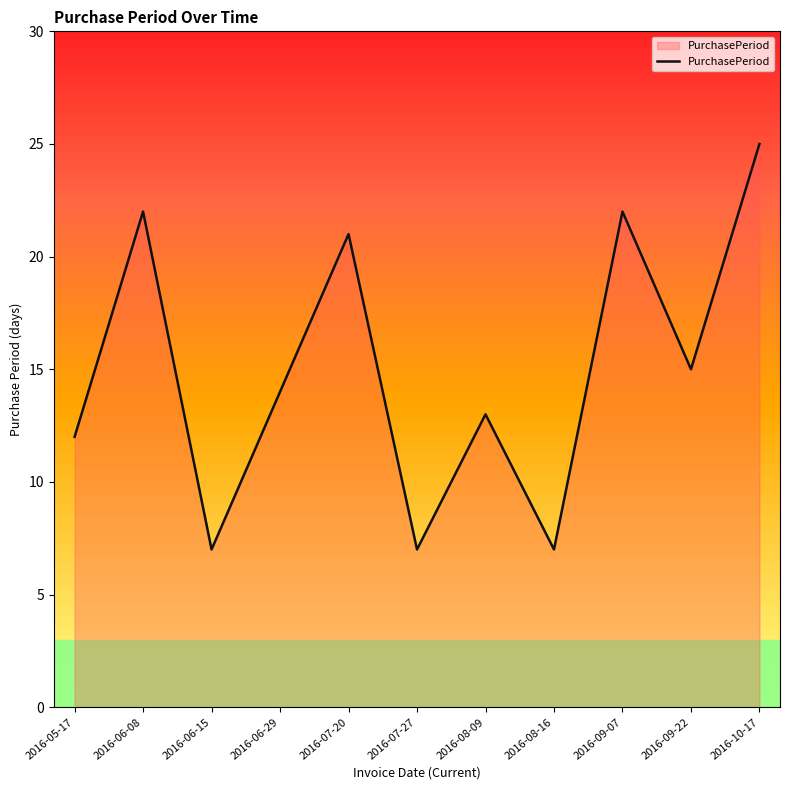

Approximately how many times larger is the value at 2016-10-17 compared to 2016-06-15?

3.6